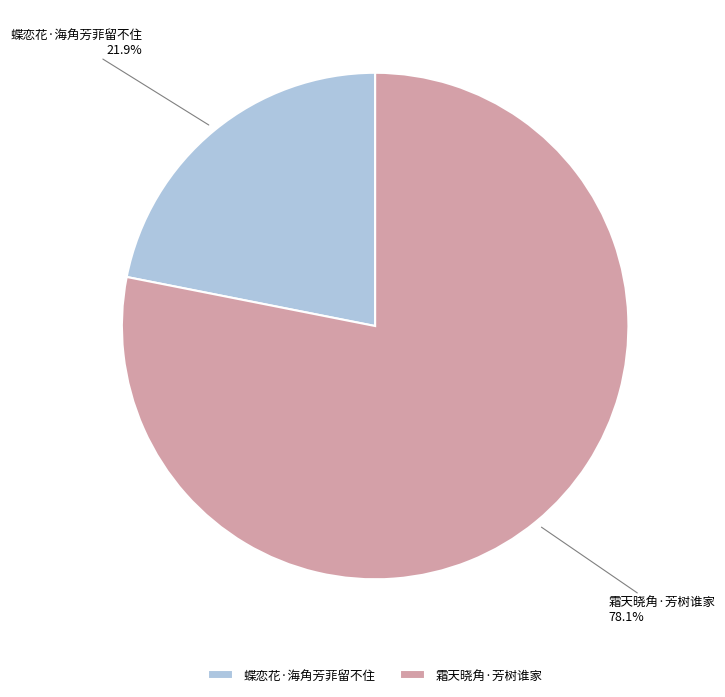

What is the ratio of the value at 蝶恋花·海角芳菲留不住 to the value at 霜天晓角·芳树谁家?

0.3